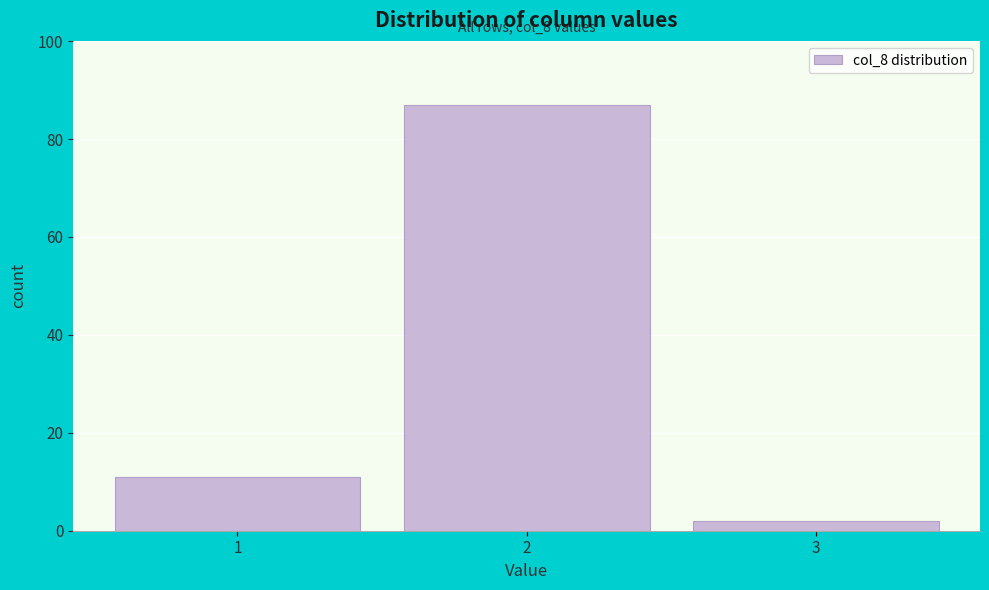

Reading left to right, extract all data points from this chart.

11	87	2